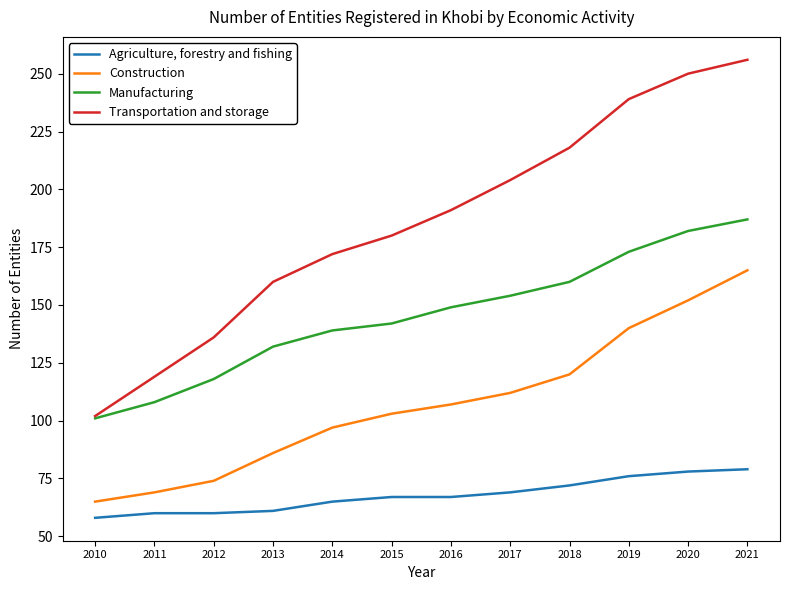

Which series has the largest total across all categories?

Transportation and storage